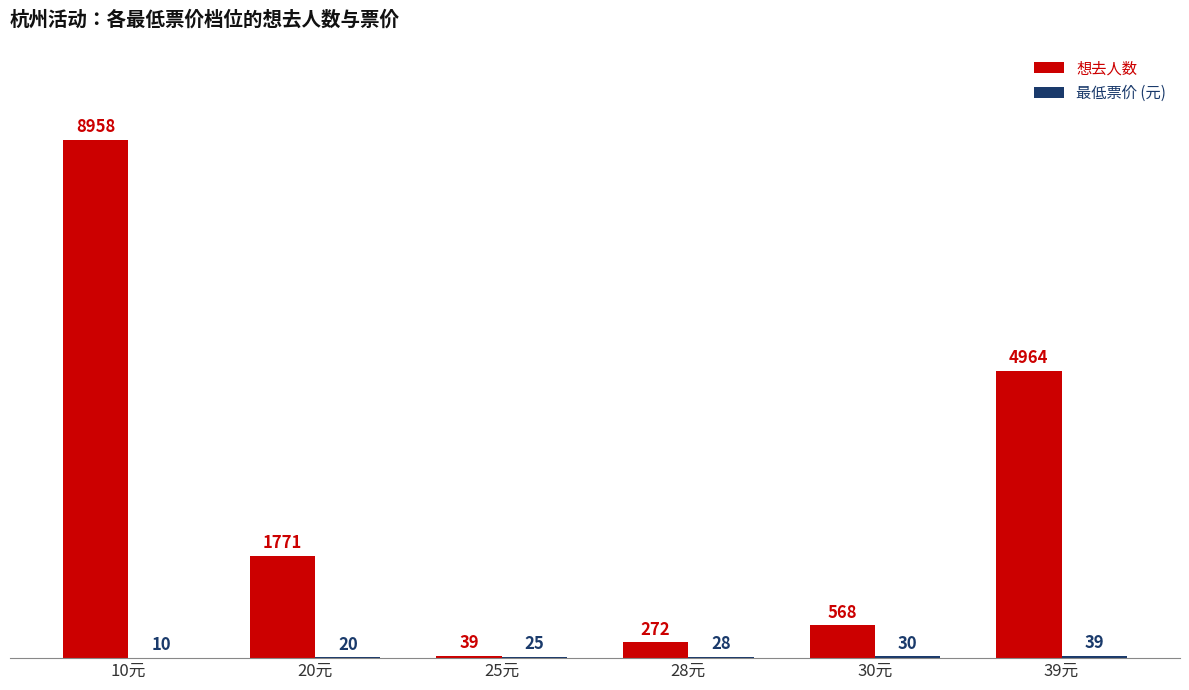

Which series has the largest range (max minus min)?

想去人数